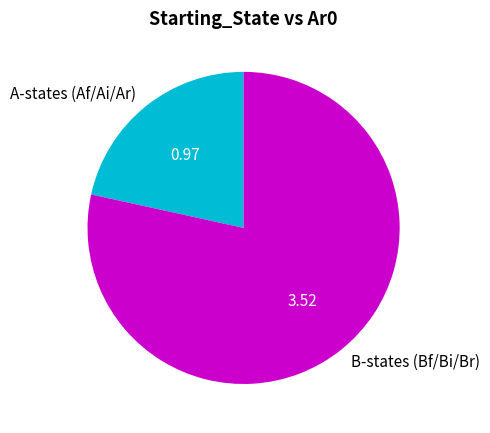

Which slice is the largest?

B-states (Bf/Bi/Br)